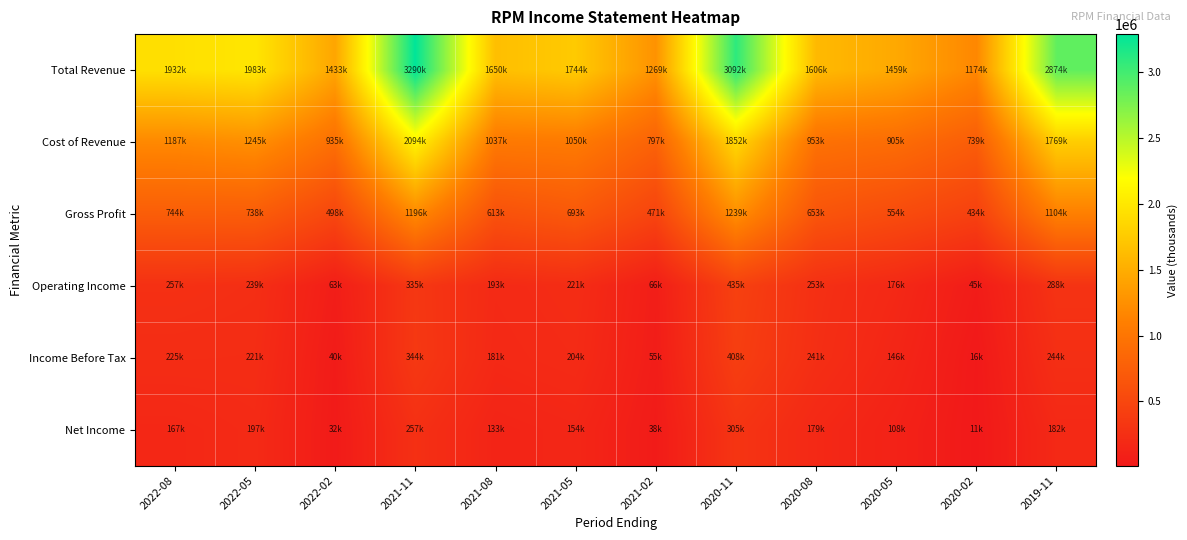

Which series has the largest range (max minus min)?

Total Revenue